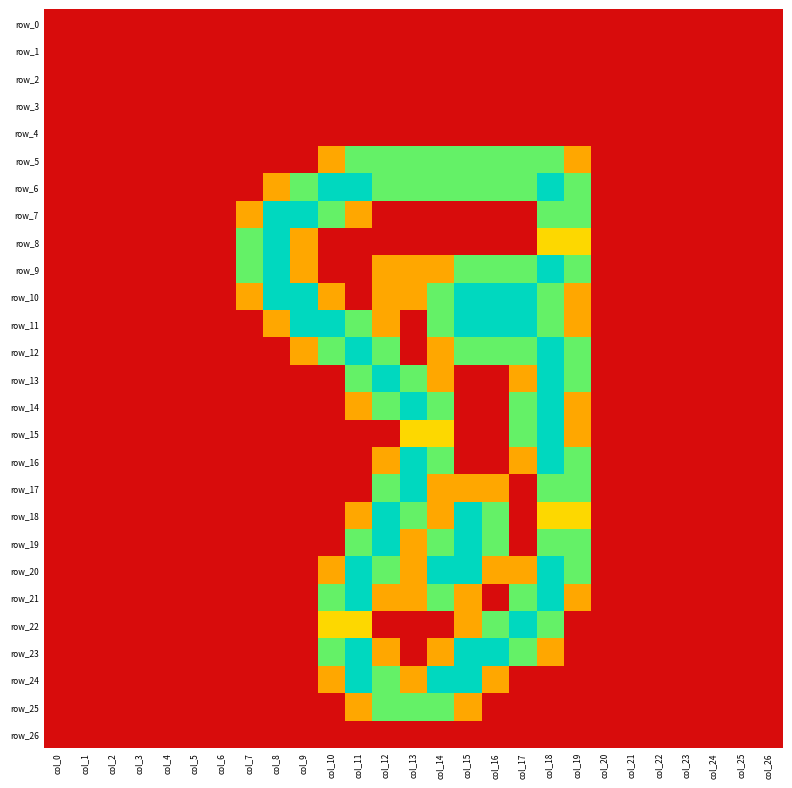

How many data points in row_24 are above 0?

7